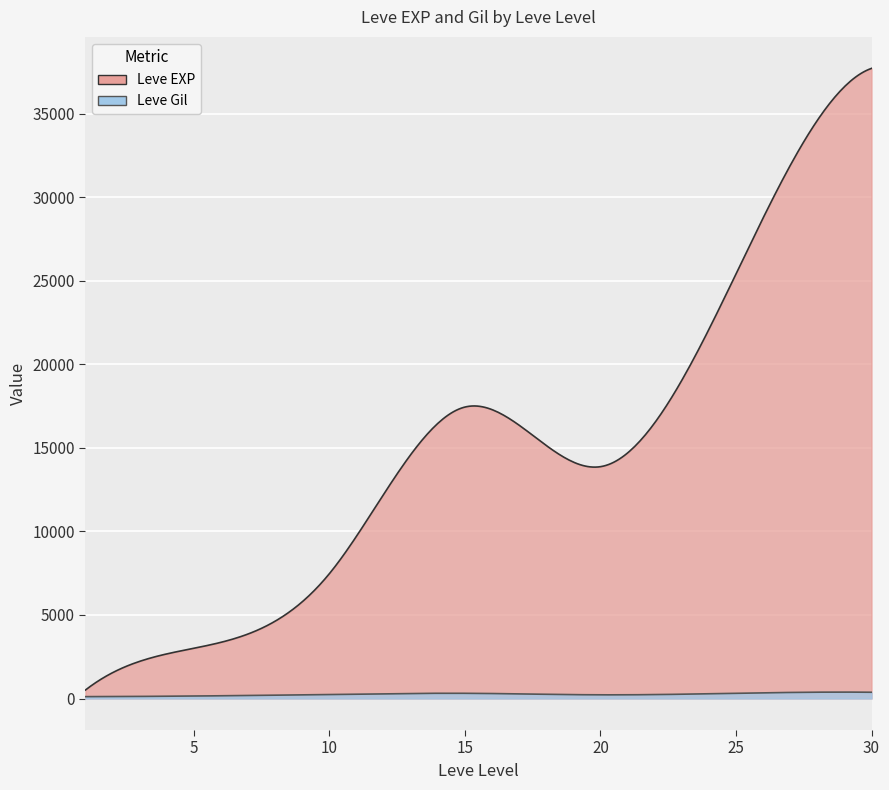

How many lines are shown in the chart?

2